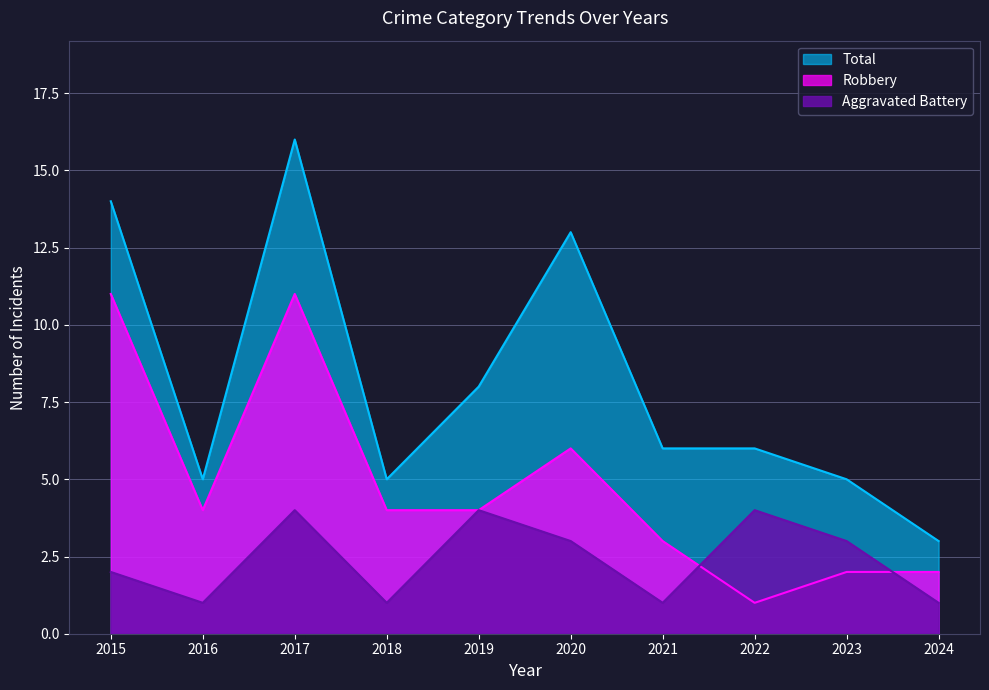

Rank the series by their average value, from highest to lowest.

Total, Robbery, Aggravated Battery